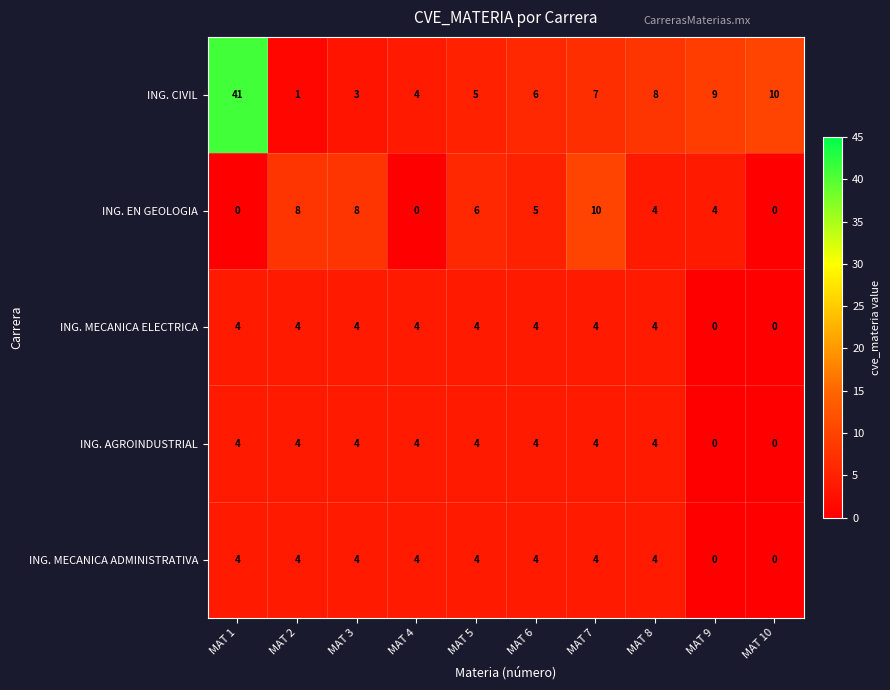

What is the difference between the ING. CIVIL values at MAT 10 and MAT 1?

31